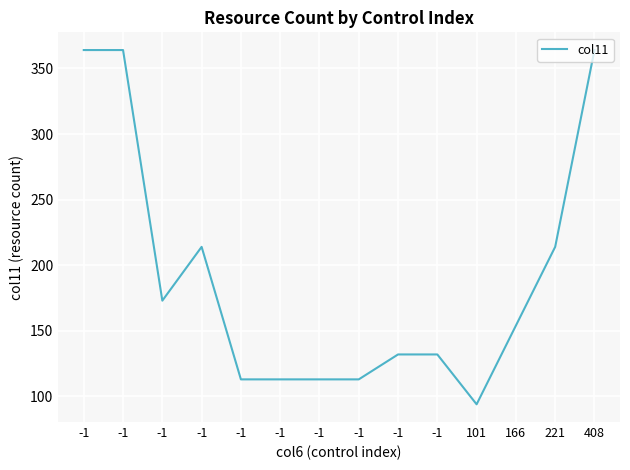

Approximately how many times larger is the value at -1 compared to -1?

2.1